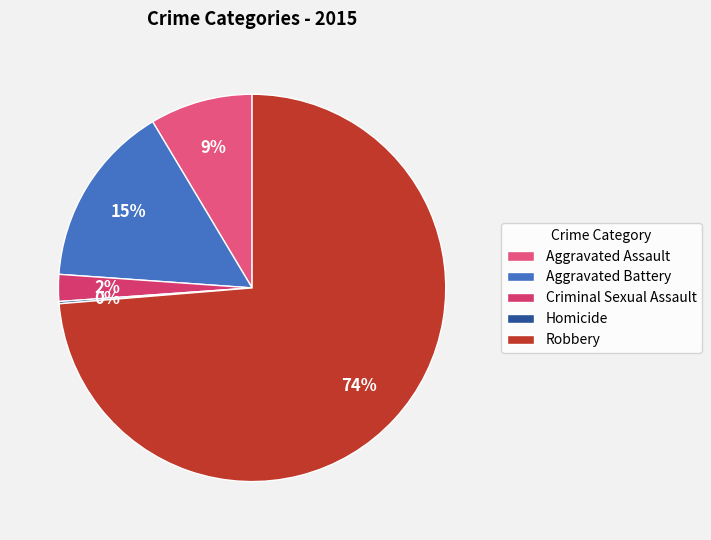

Is it true that Aggravated Battery is 15% of the pie?

True